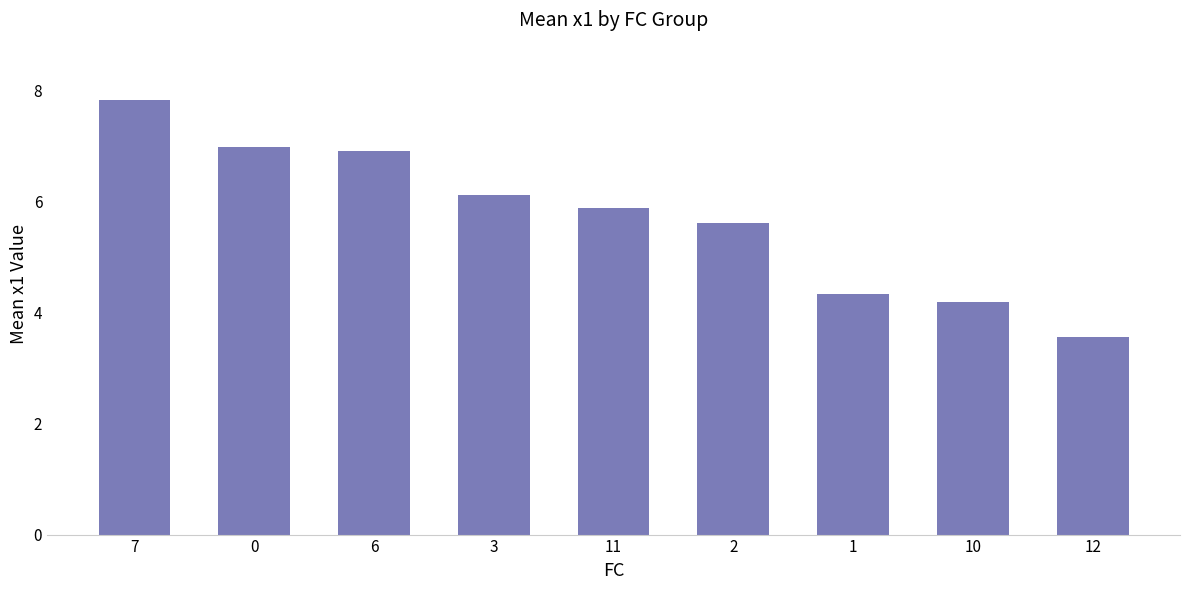

What is the approximate value at 11?

5.9